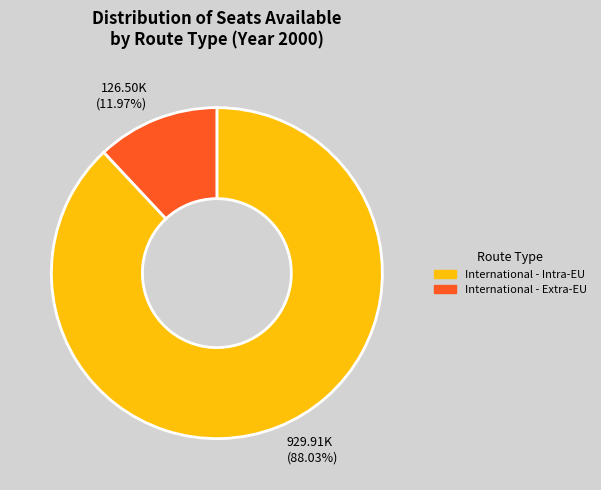

Which slice is the largest?

929.91K (88.03%)